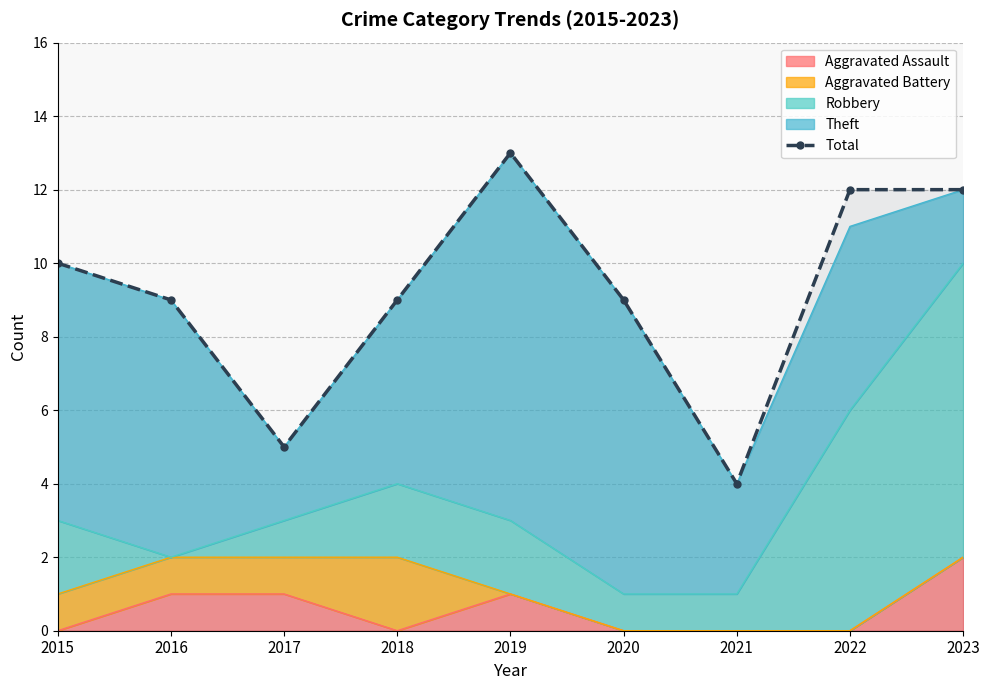

Rank the categories by value from highest to lowest.

2019, 2022, 2023, 2015, 2016, 2018, 2020, 2017, 2021